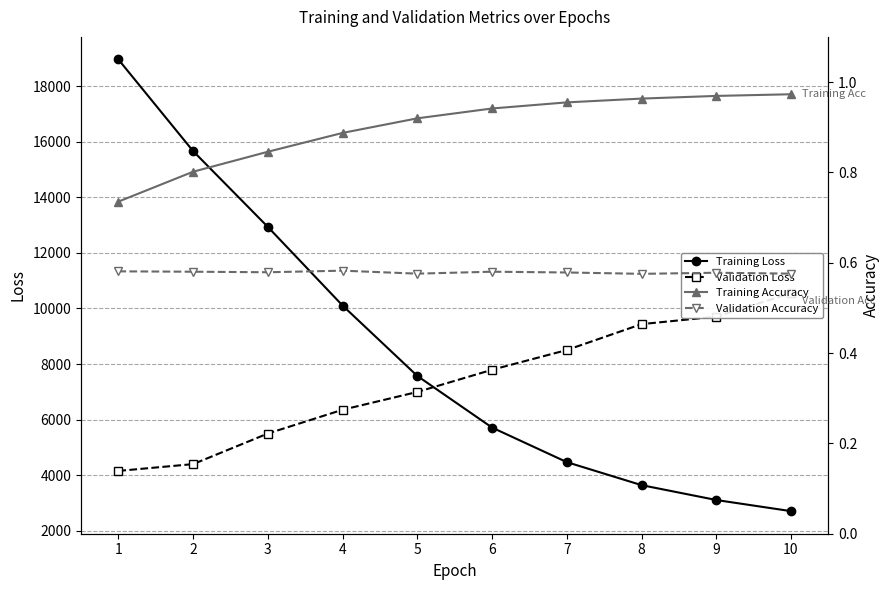

Rank the series at 9 from highest to lowest value.

Validation Loss, Training Loss, Training Accuracy, Validation Accuracy